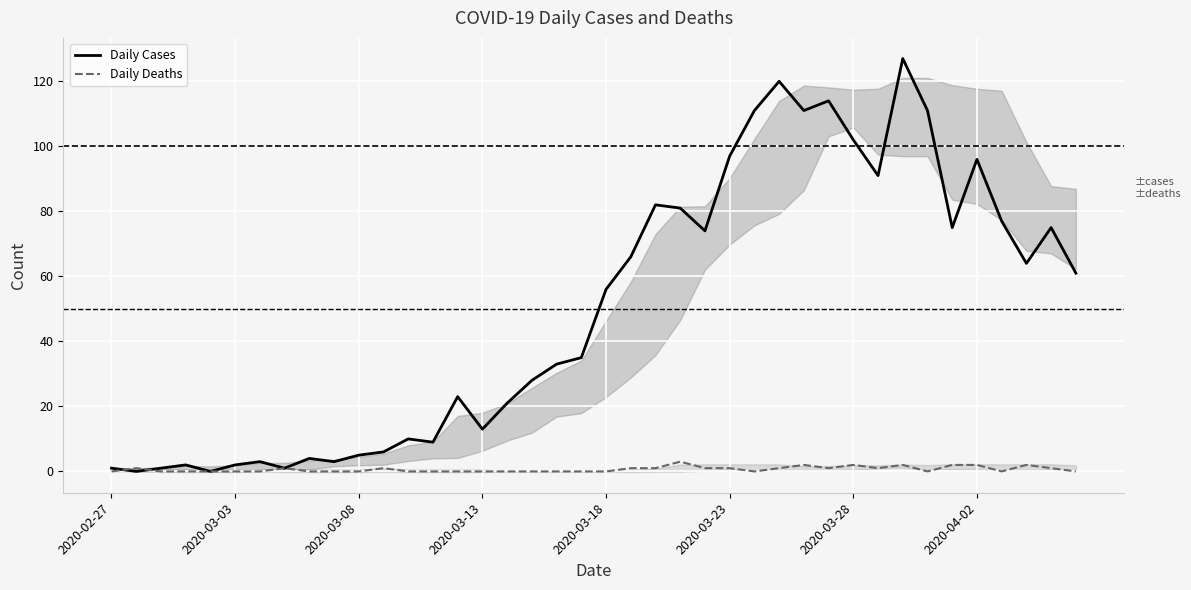

Reading left to right, what are all the values shown in this chart?

Daily Cases: 1	0	1	2	0	2	3	1	4	3	5	6	10	9	23	13	21	28	33	35	56	66	82	81	74	97	111	120	111	114	102	91	127	111	75	96	77	64	75	61
Daily Deaths: 0	1	0	0	0	0	0	1	0	0	0	1	0	0	0	0	0	0	0	0	0	1	1	3	1	1	0	1	2	1	2	1	2	0	2	2	0	2	1	0